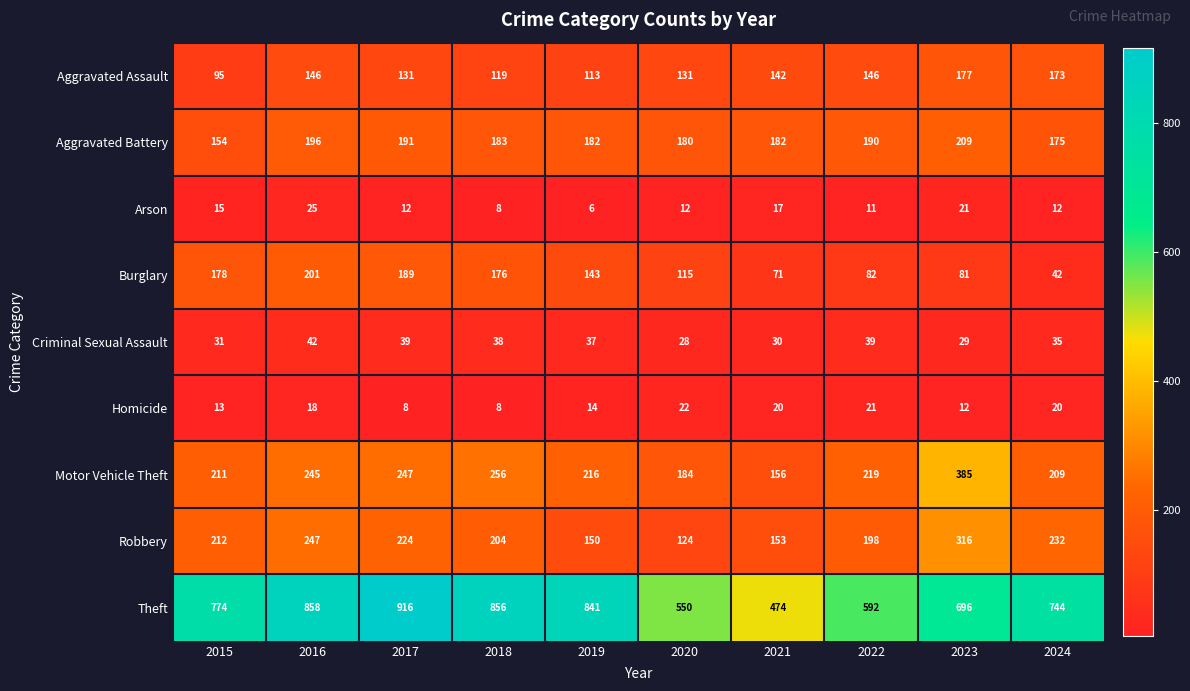

The value of Burglary at 2018 is 176. True or false?

True